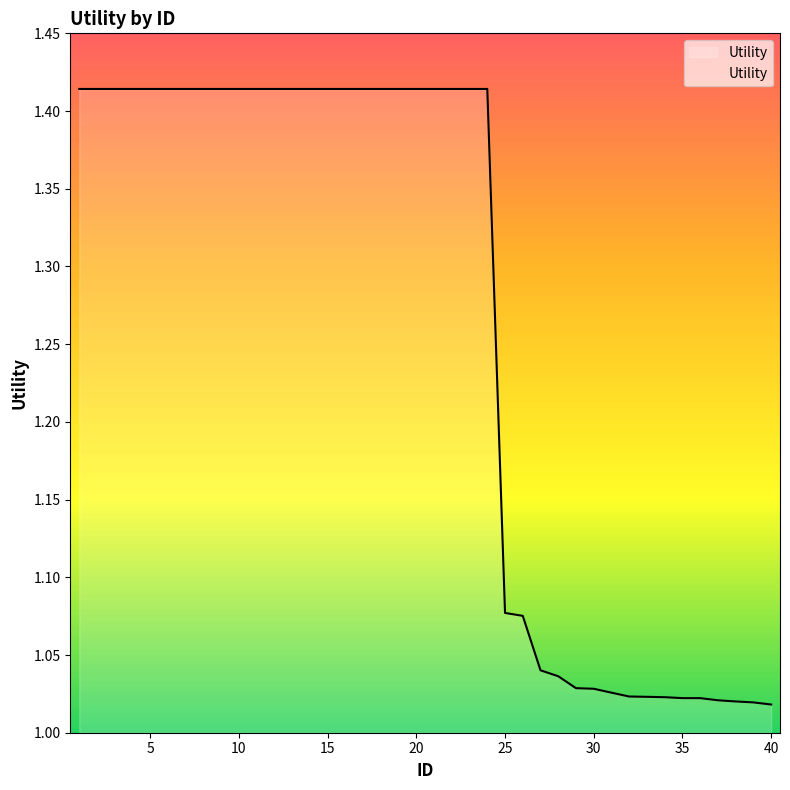

Where is the data nearest to the value 1?

40